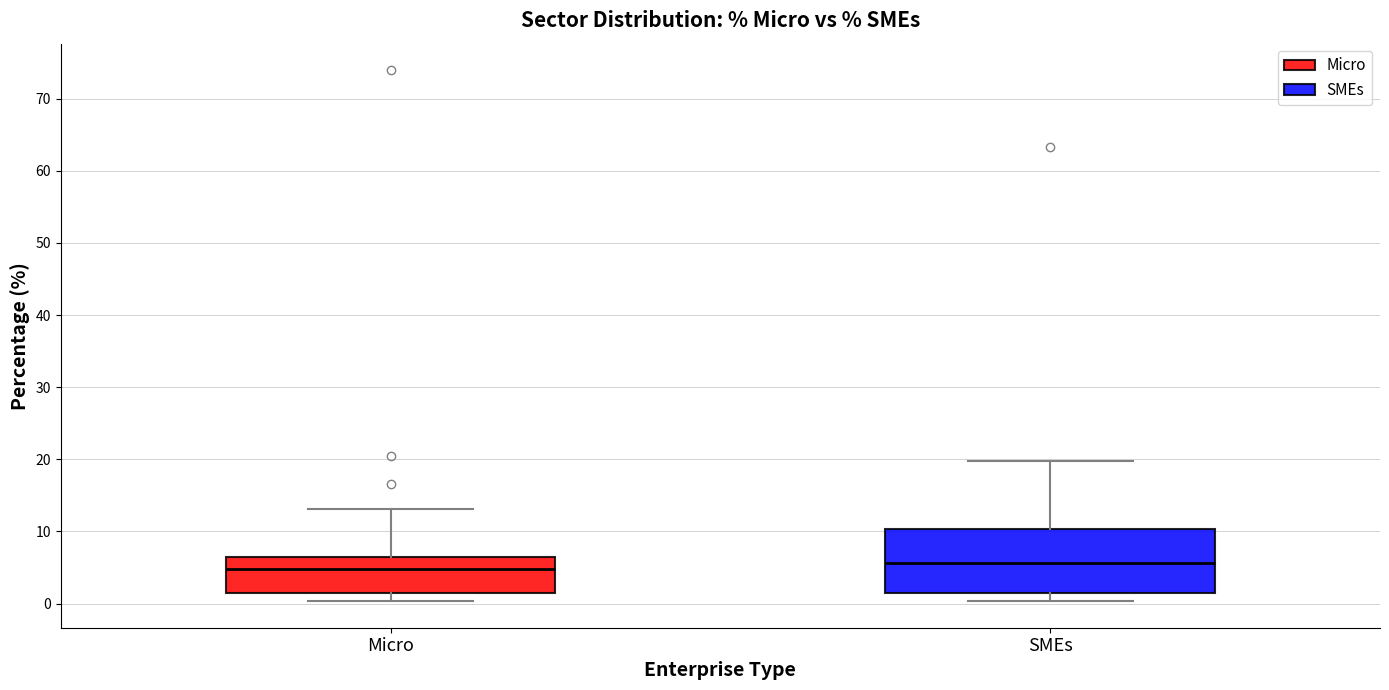

Where is the lower edge of the box for SMEs on the y-axis? The values are not printed on the chart, so give them approximately, as read against the axis.

1